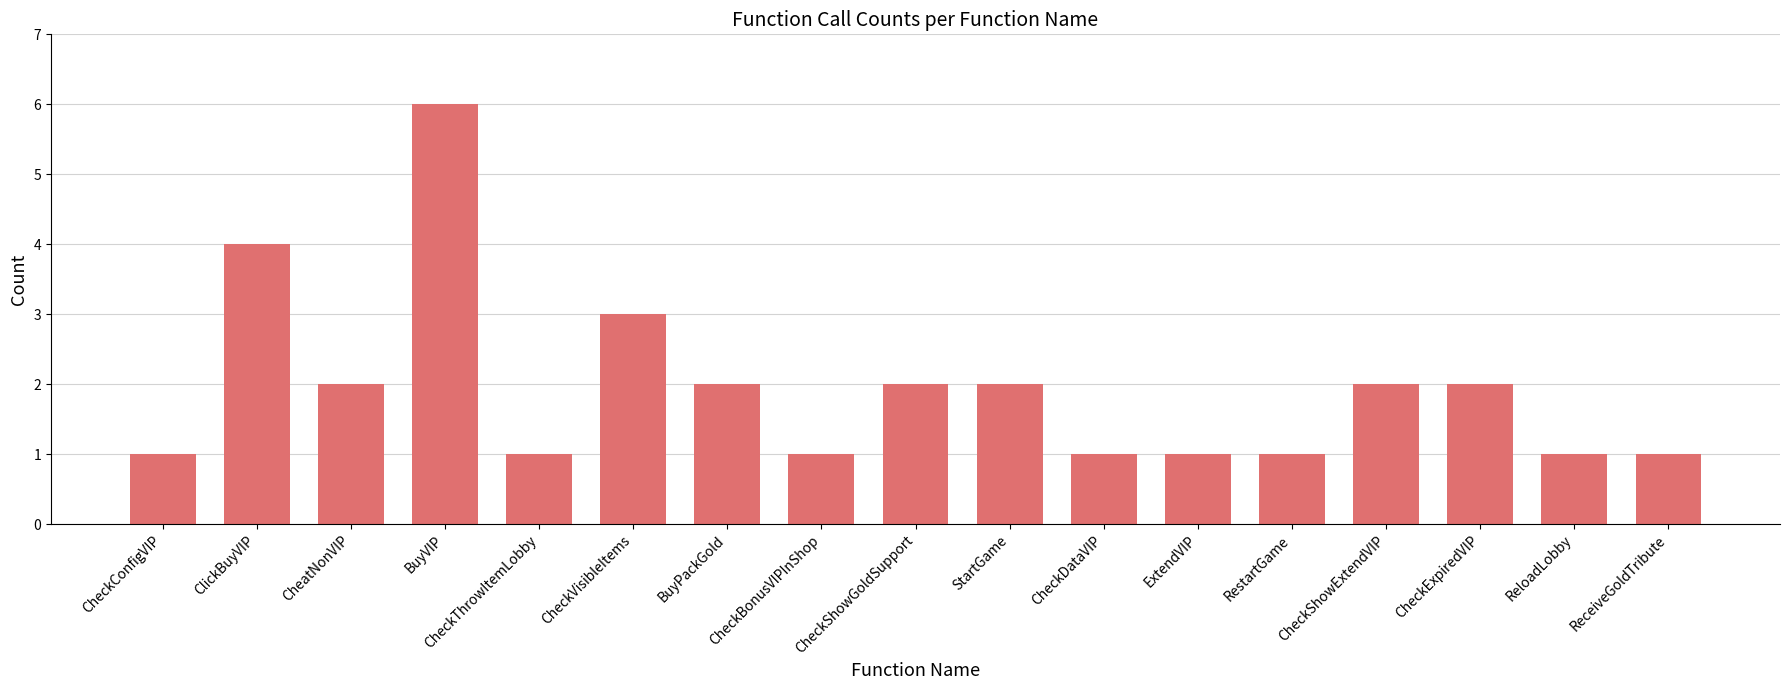

What is the label of the 12th bar from the right?

CheckVisibleItems